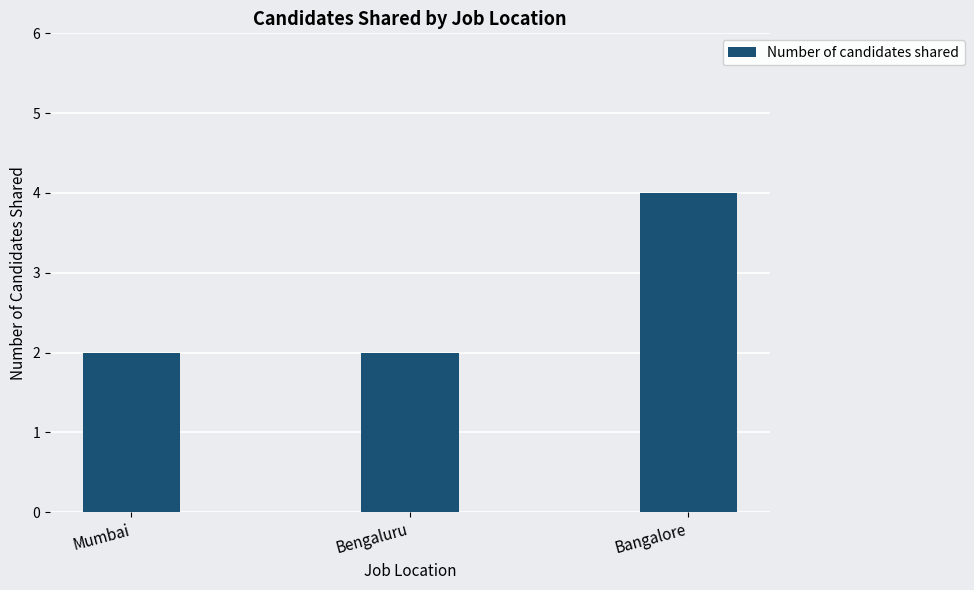

Count the number of data series in this chart.

1